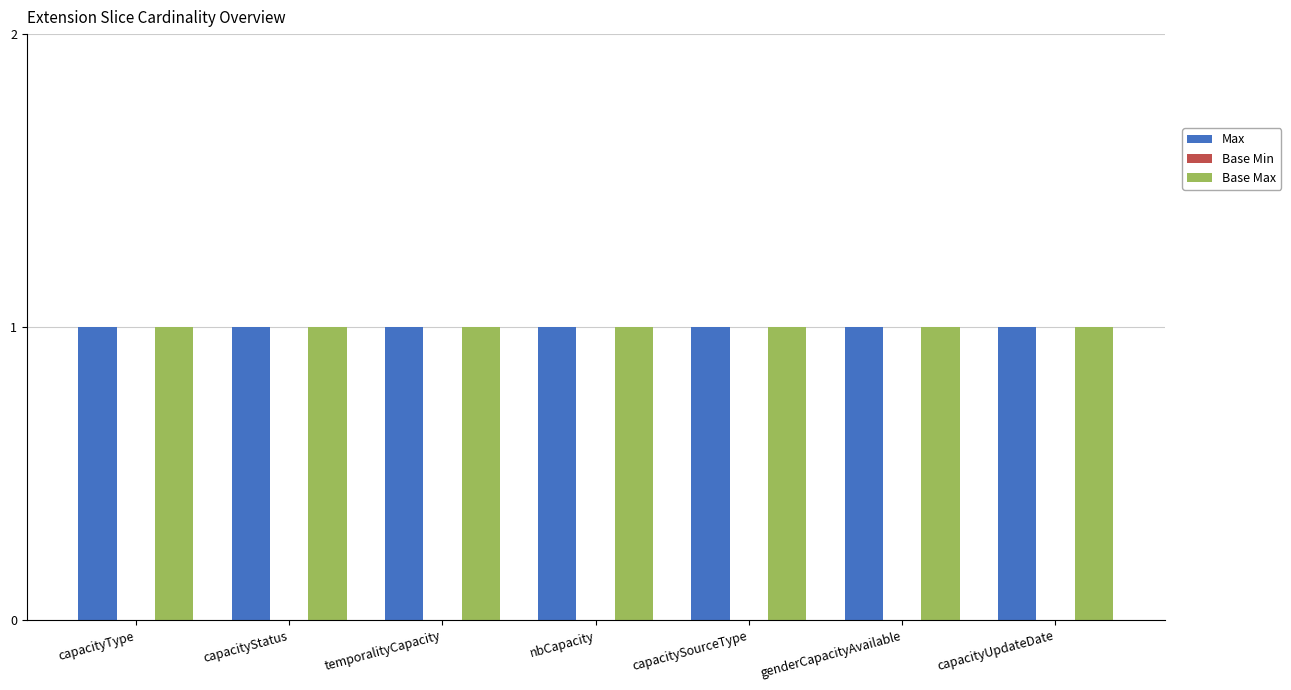

How many groups of bars are there?

7